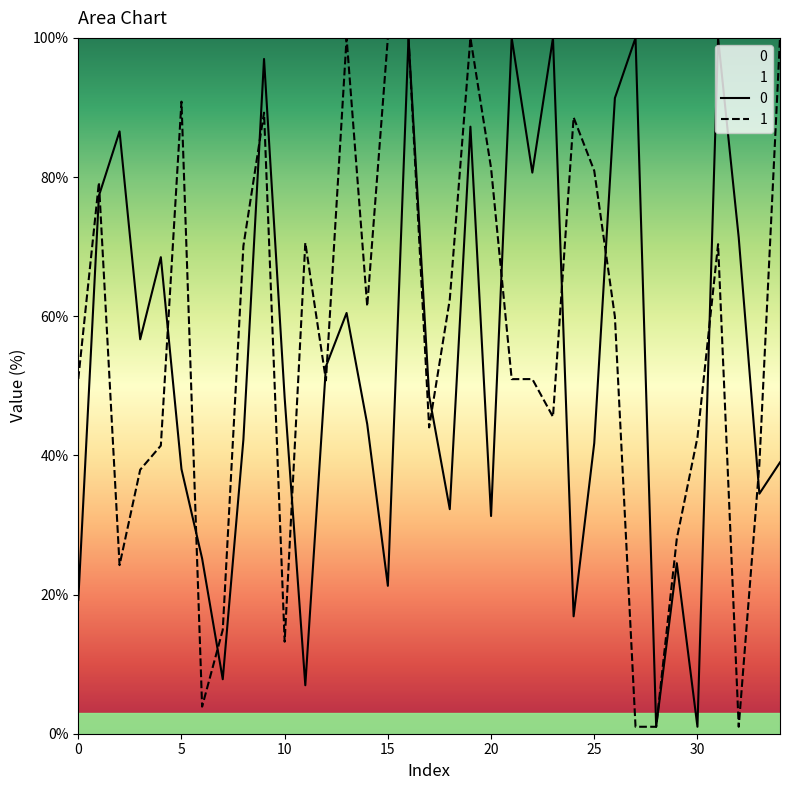

Count the number of data series in this chart.

2